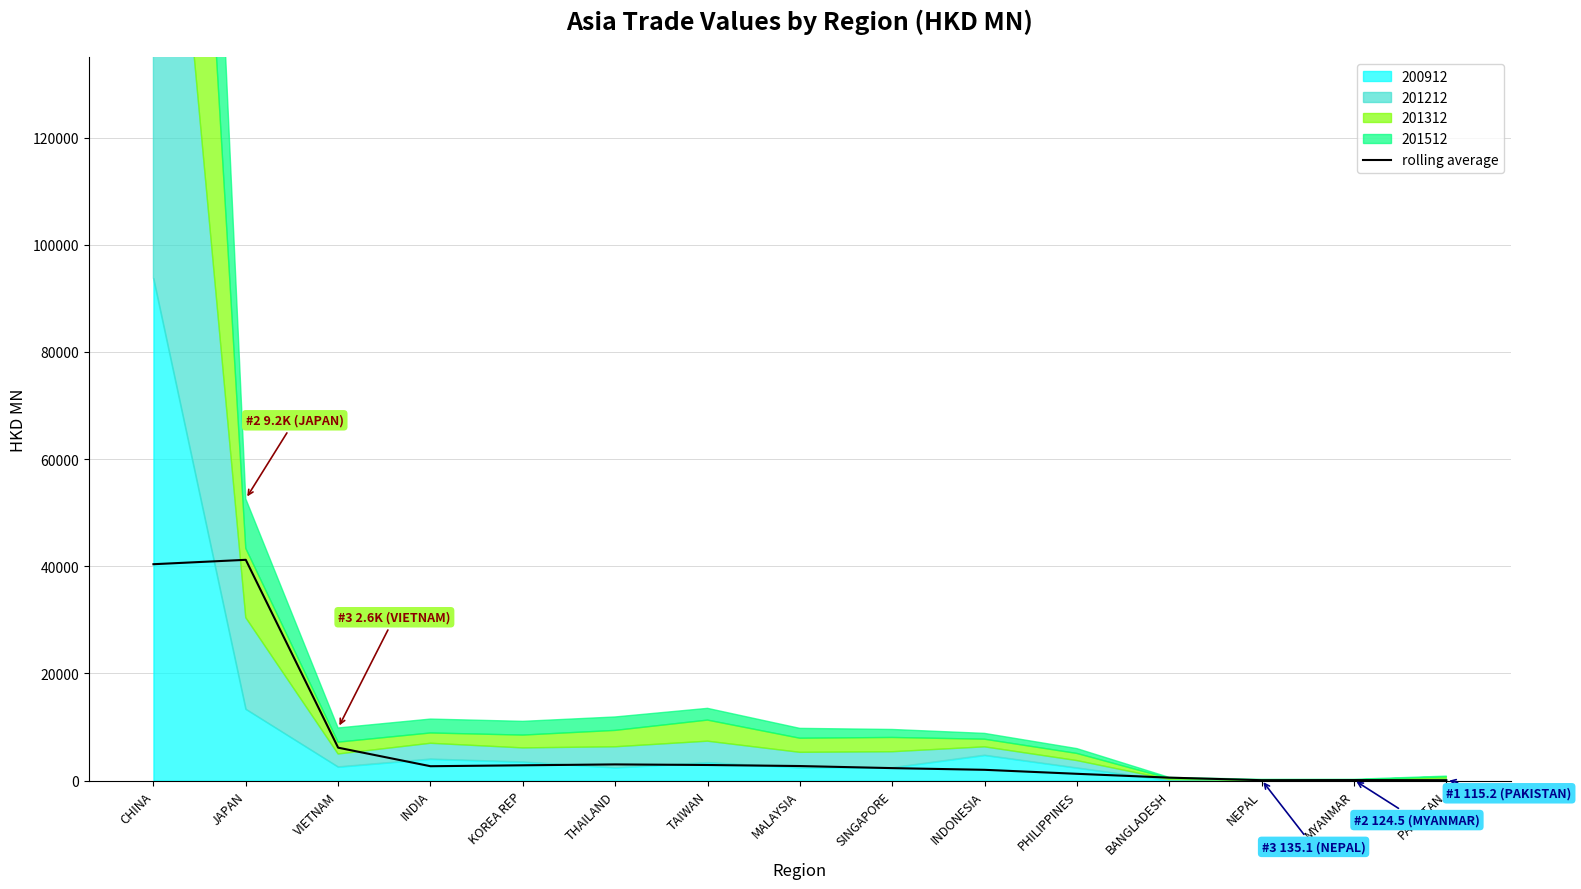

How many interior local peaks (higher than both neighbors) does the data have?

3